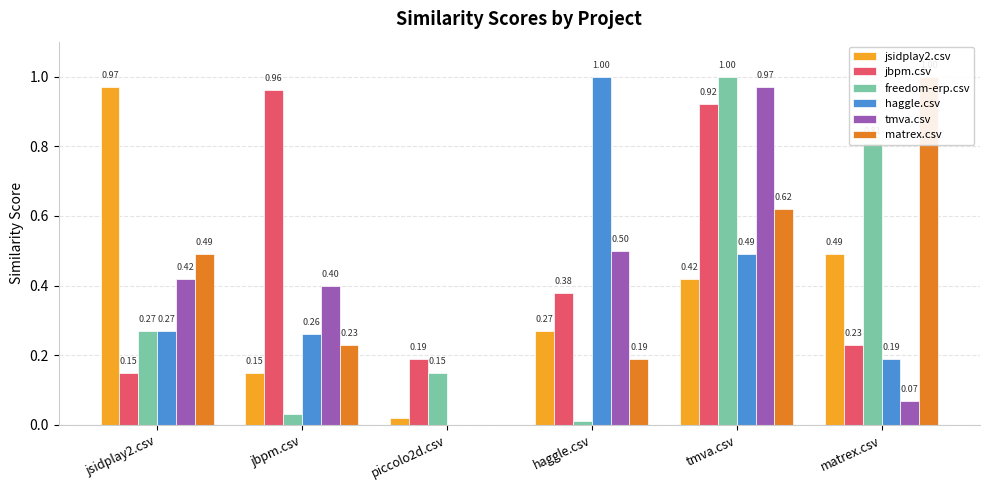

Which category has the lowest value in the haggle.csv series?

piccolo2d.csv